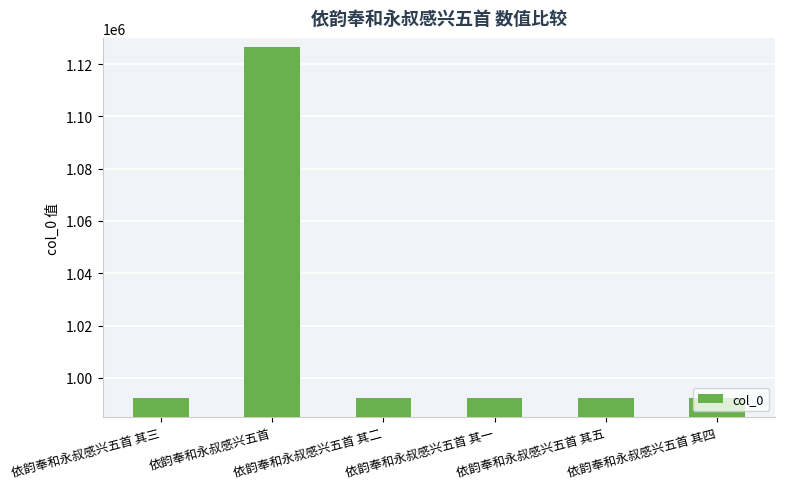

What is the sum of all values?

6088391